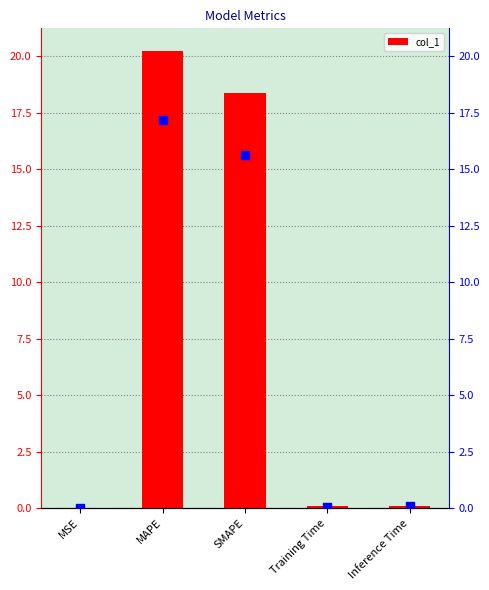

Which category has the highest value in the col_1 series?

MAPE